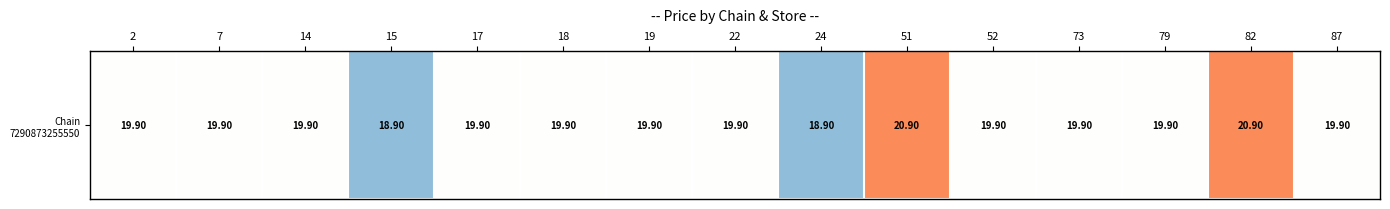

At which label is the value closest to 19?

15